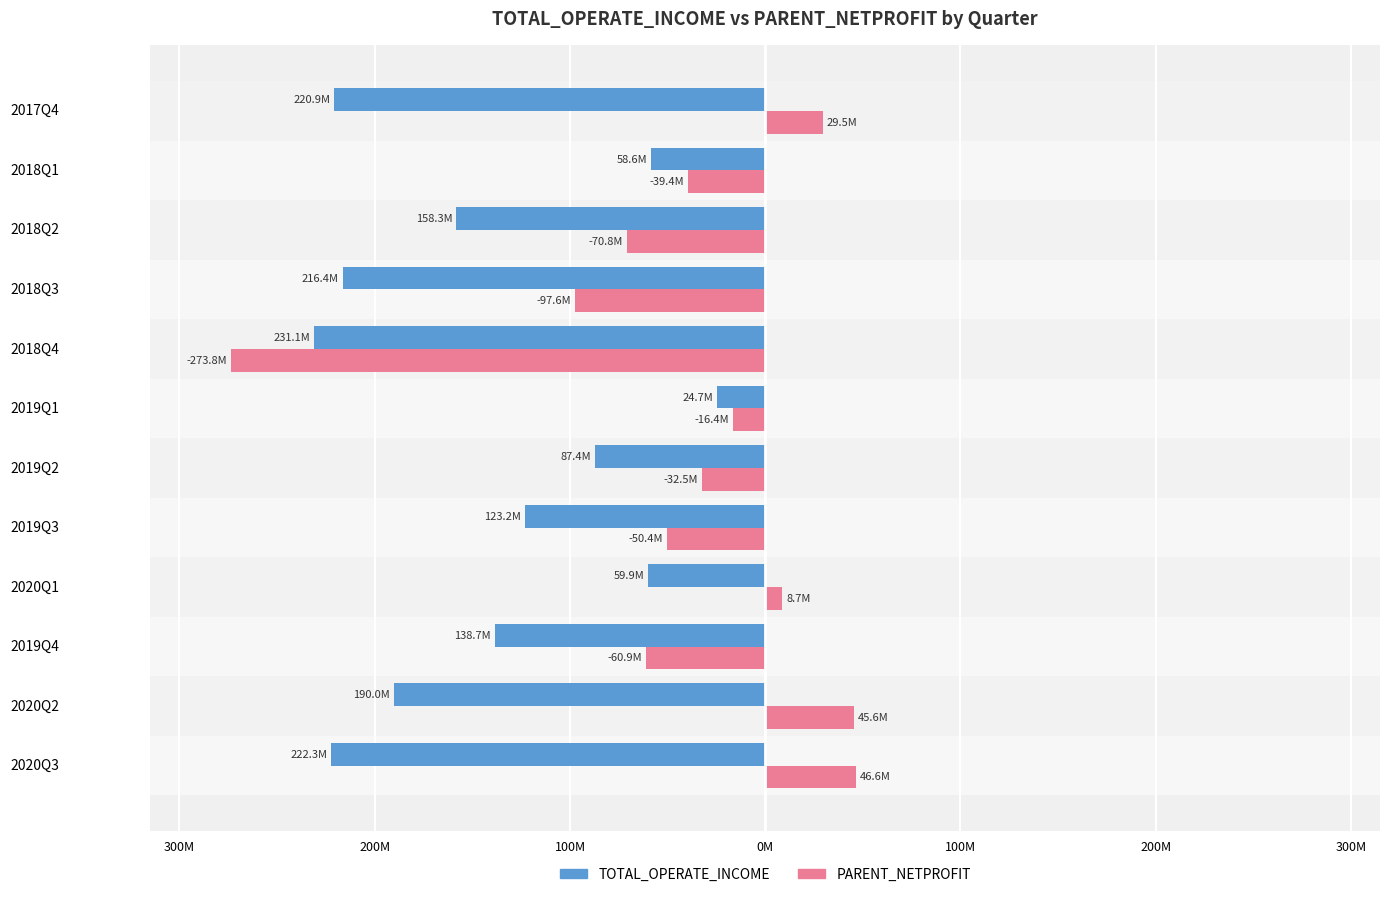

Which series has the largest range (max minus min)?

PARENT_NETPROFIT